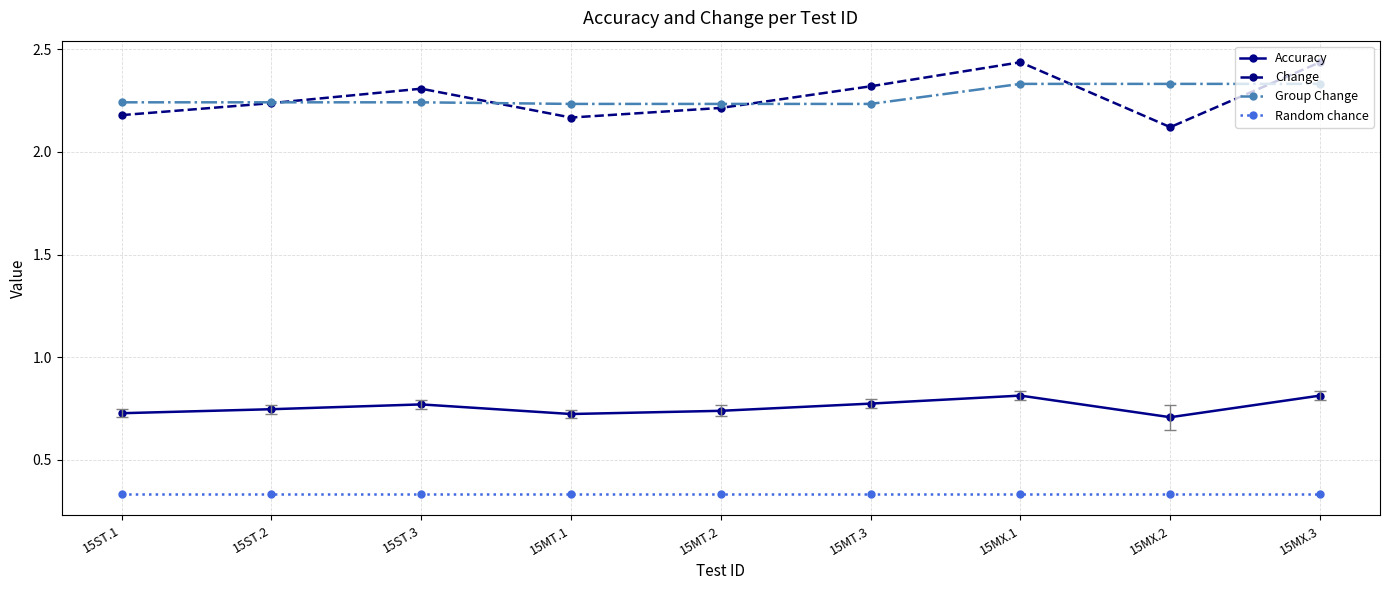

Count the Accuracy values in the range 0 to 1.

9